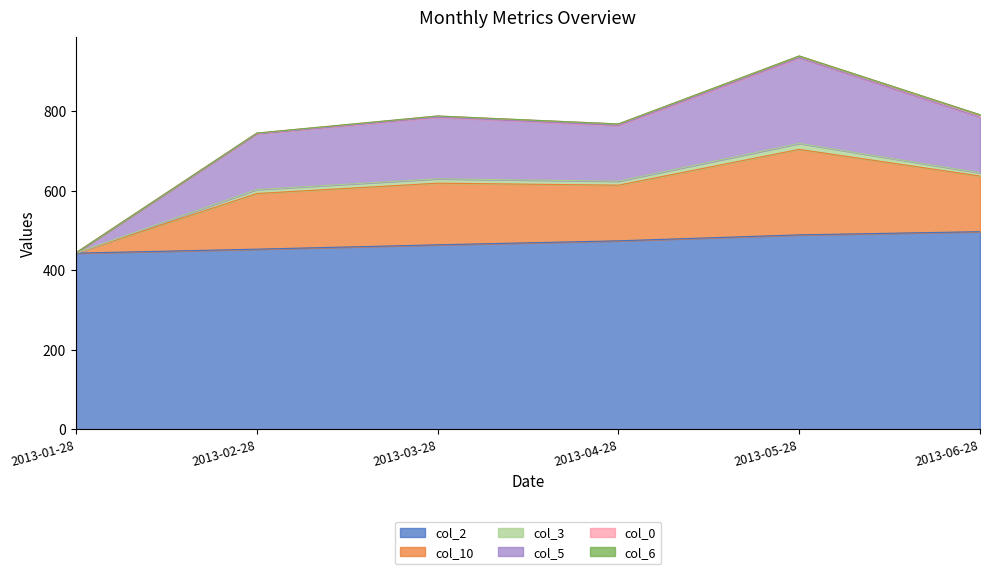

What is the greatest value displayed?

939